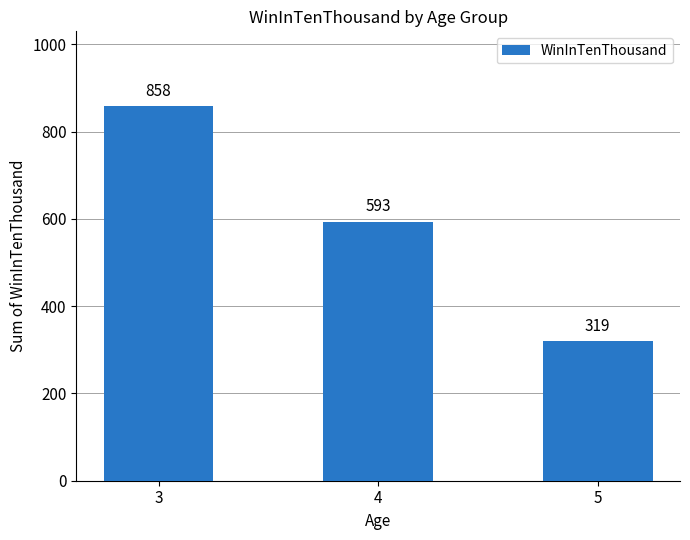

At which category does the chart reach its minimum across all series?

5